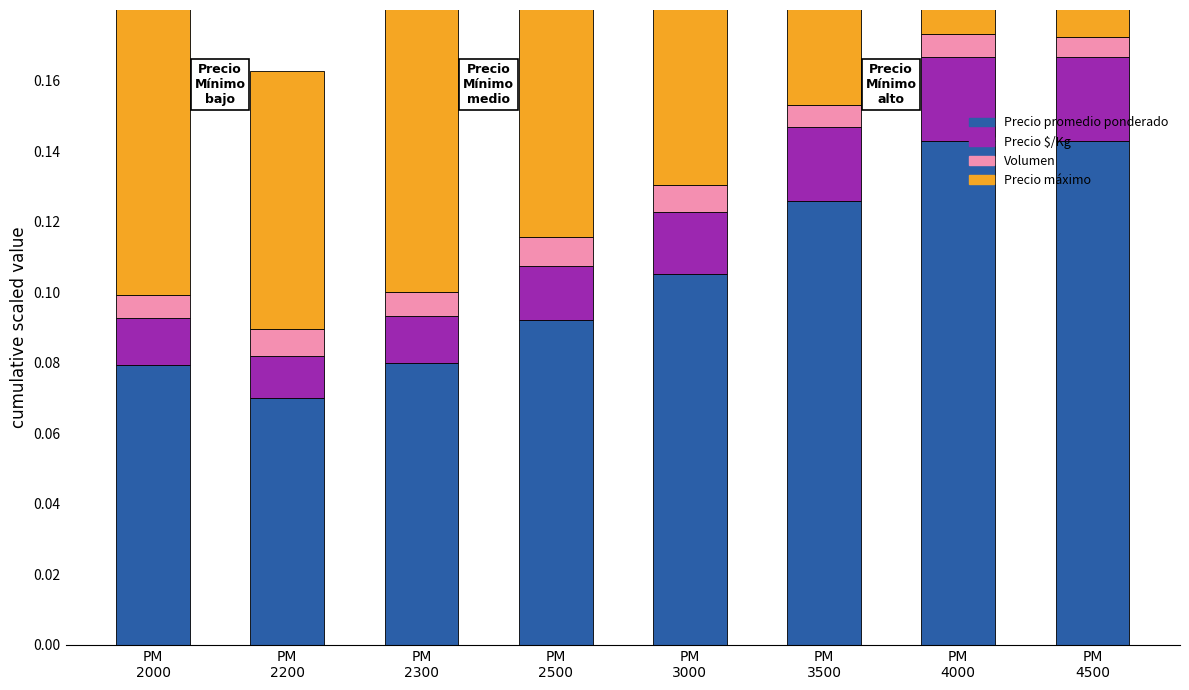

Reading left to right, list all the values displayed in this chart.

Precio promedio ponderado: 0.1	0.1	0.1	0.1	0.1	0.1	0.1	0.1
Precio $/Kg: 0.0	0.0	0.0	0.0	0.0	0.0	0.0	0.0
Volumen: 0.0	0.0	0.0	0.0	0.0	0.0	0.0	0.0
Precio máximo: 0.1	0.1	0.1	0.1	0.1	0.1	0.1	0.1